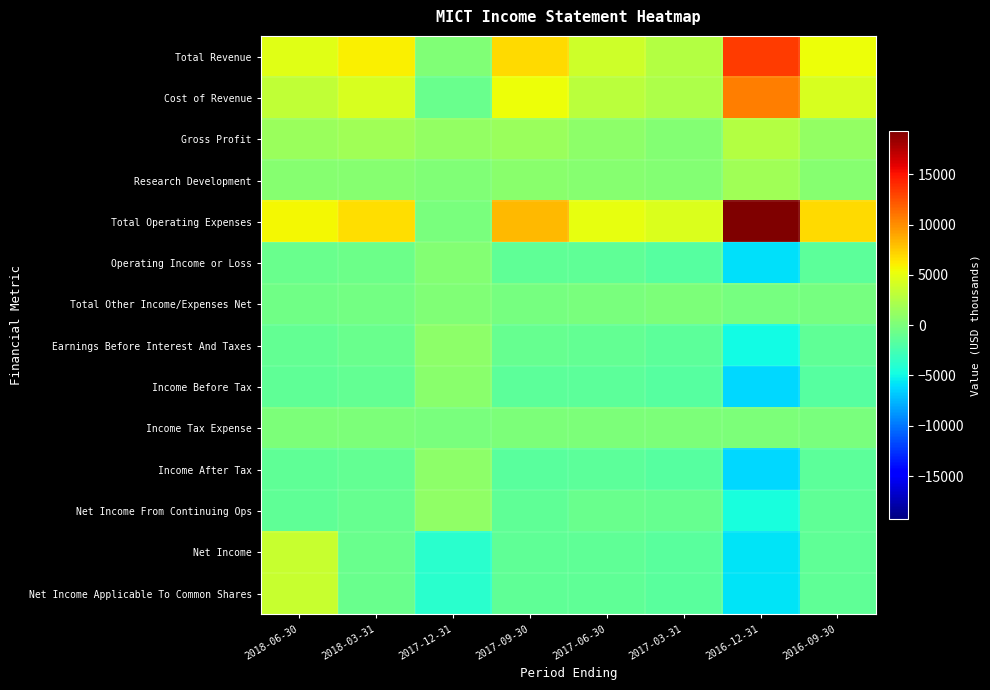

How many series are shown in this chart?

14